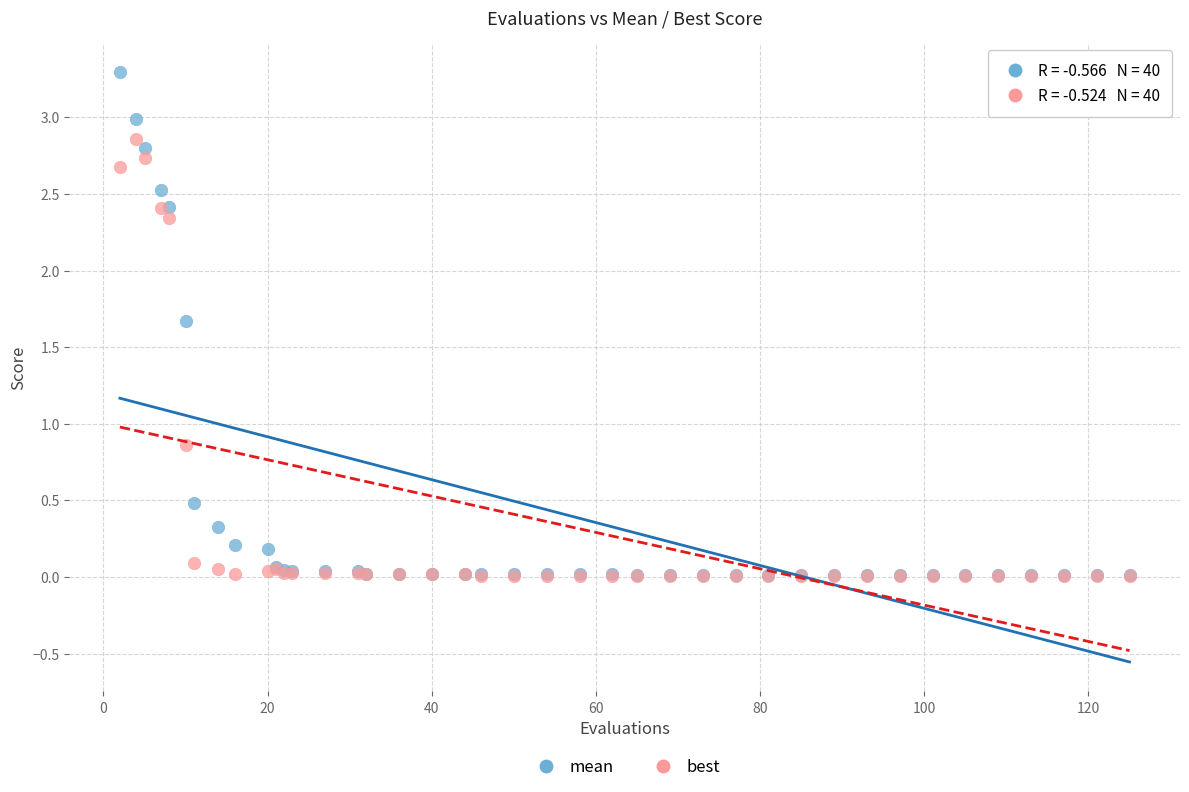

What are all the series names shown in the legend?

mean, best